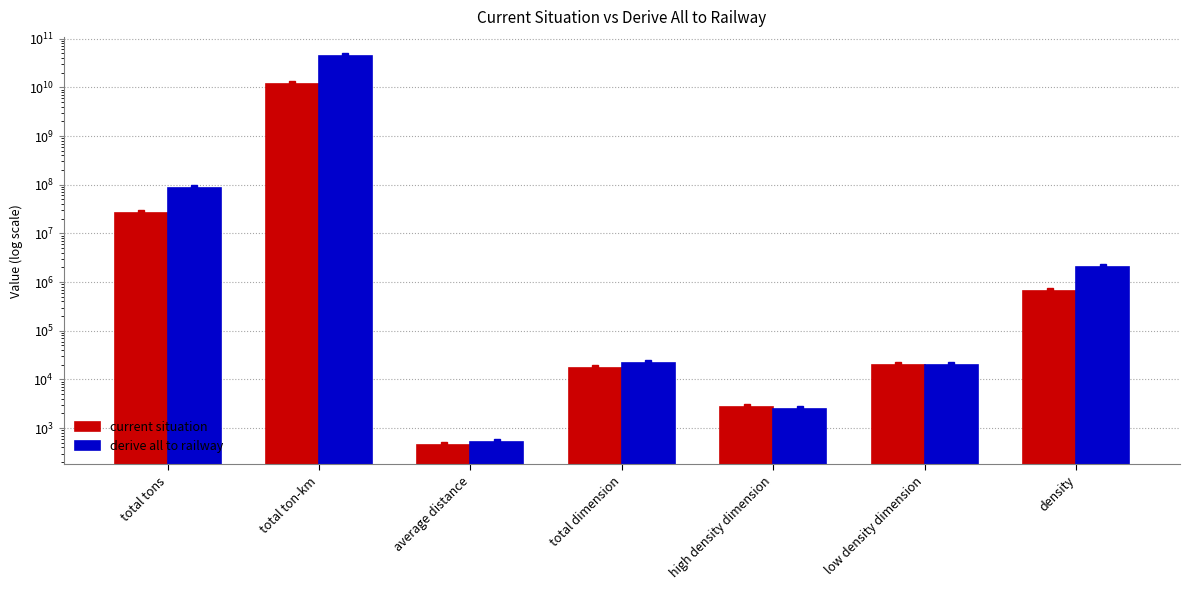

What is the sum of the current situation values at average distance and low density dimension?

20064.4